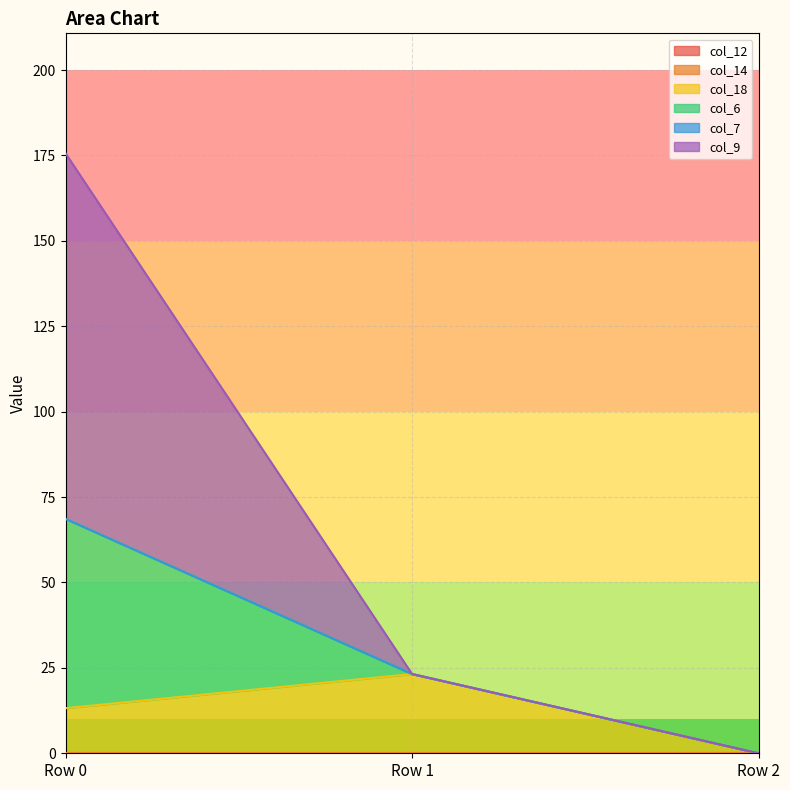

What is the difference between the maximum and minimum values in the col_9 series?

107.0